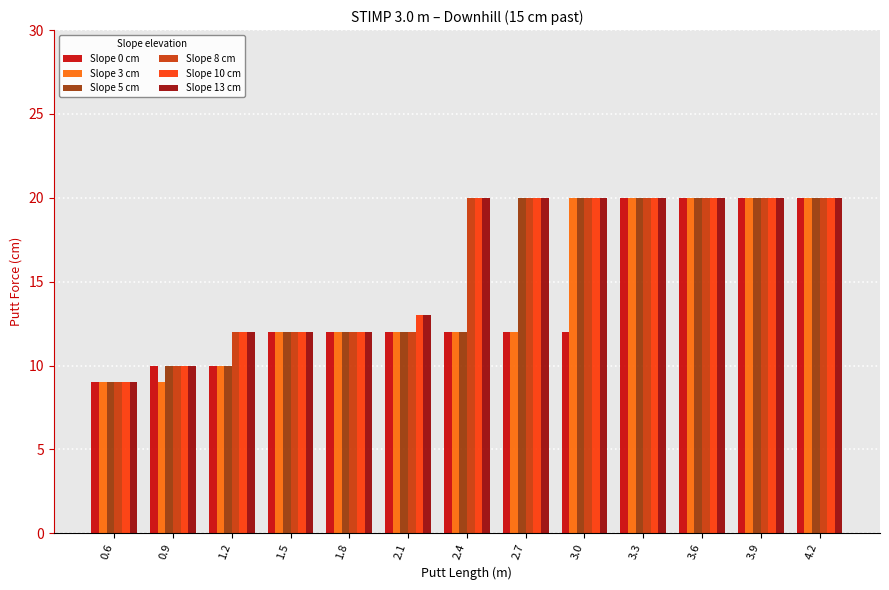

The Slope 8 cm series shows 20 at 2.7. True or false?

True